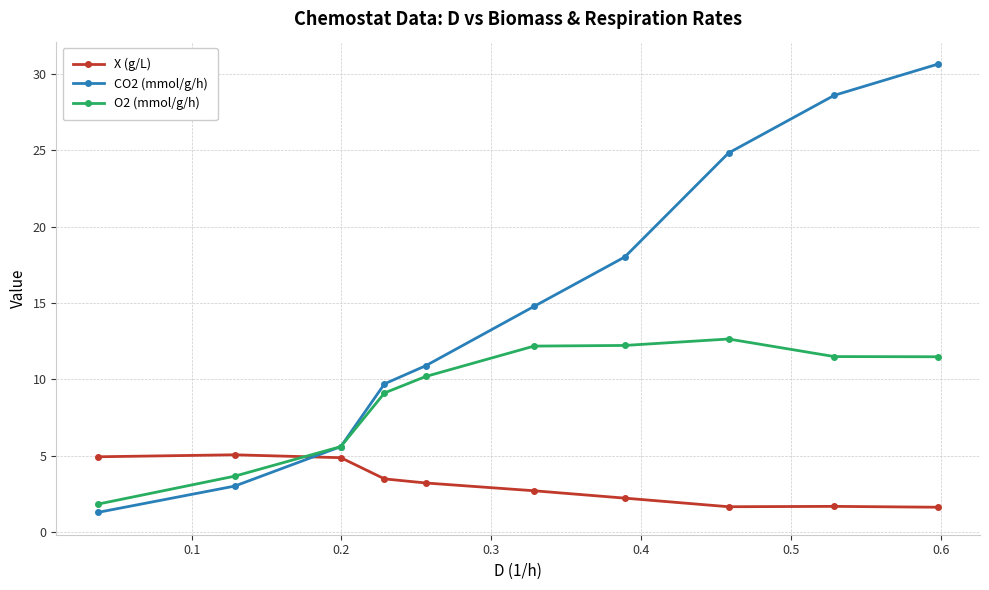

How many times do X (g/L) and CO2 (mmol/g/h) cross each other?

1